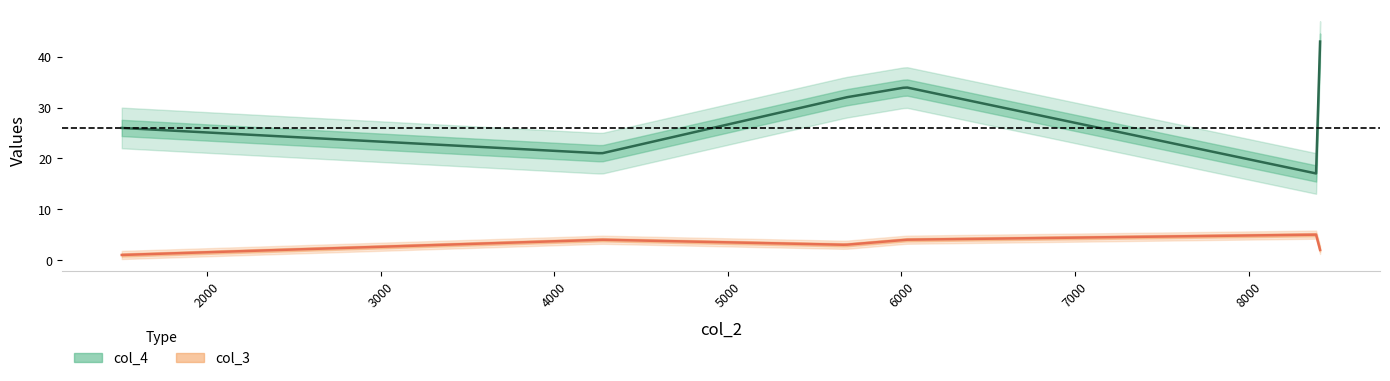

What is the approximate value of col_4 at 1509, to the nearest 10?

30